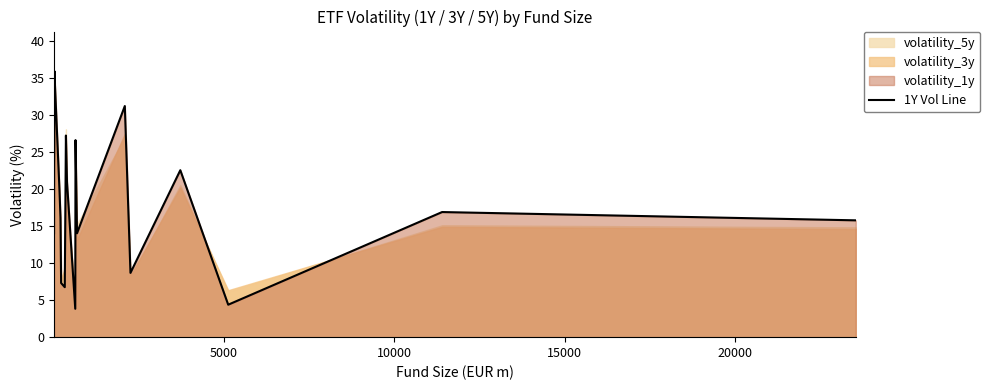

What is the maximum value for 1Y Vol Line?

35.9